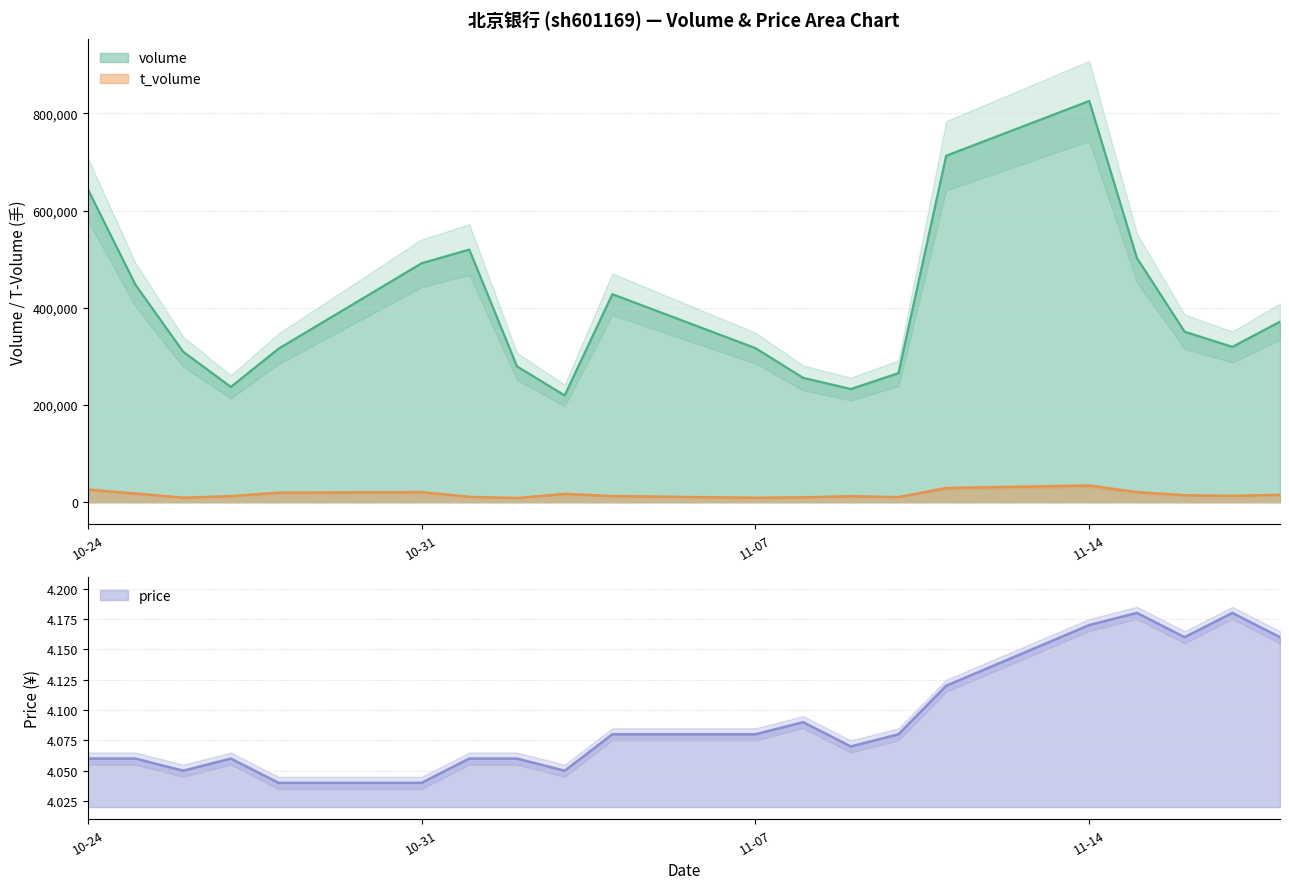

The volume series shows 491581.0 at 10-31. True or false?

True